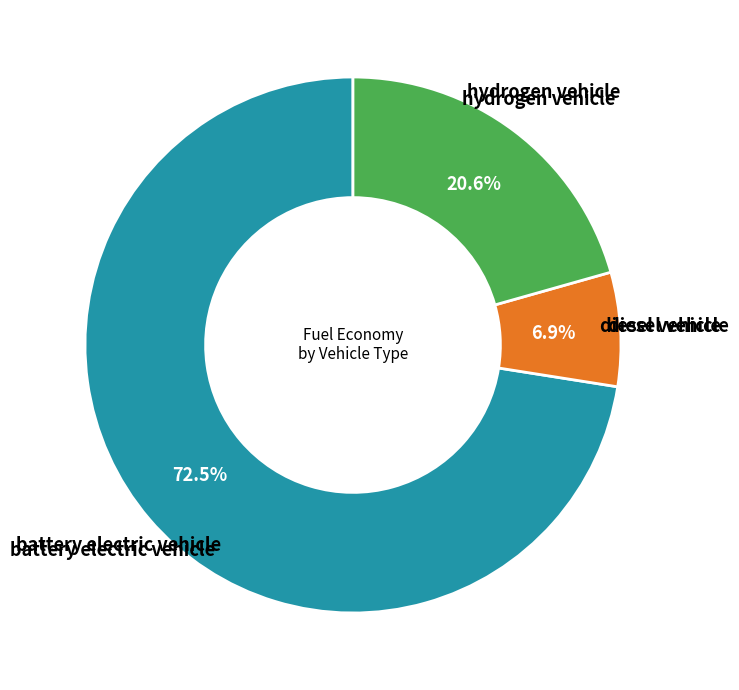

Is there any slice that represents more than half of the pie?

Yes